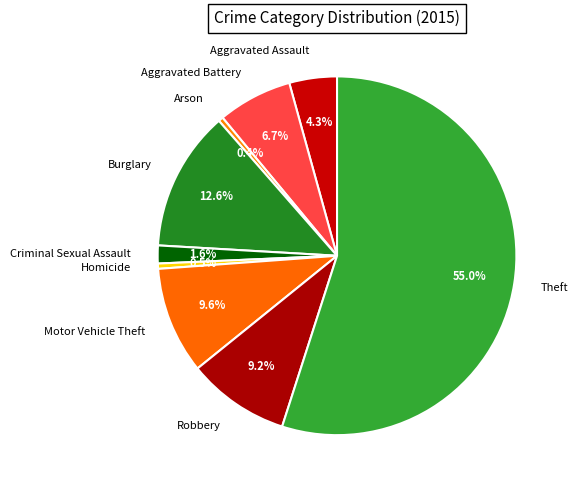

How many slices are in this pie chart?

9